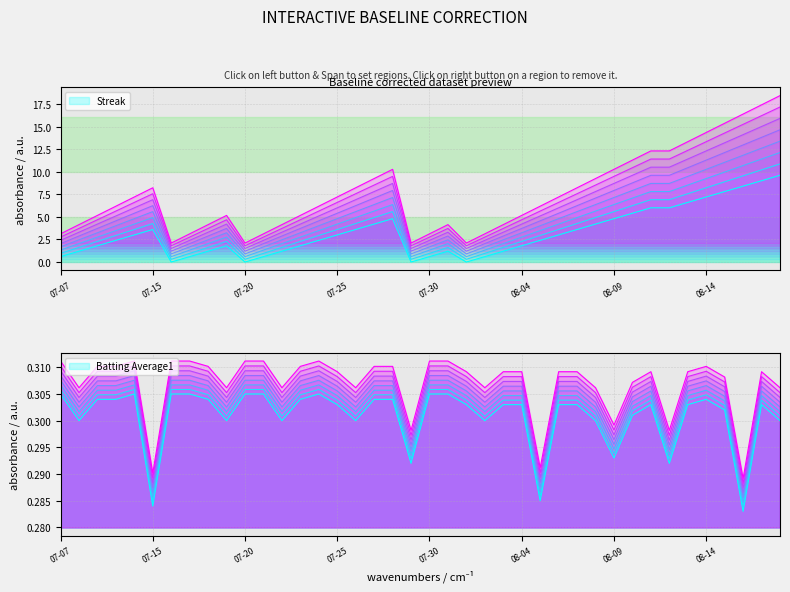

At which category does Streak reach its first local valley?

6